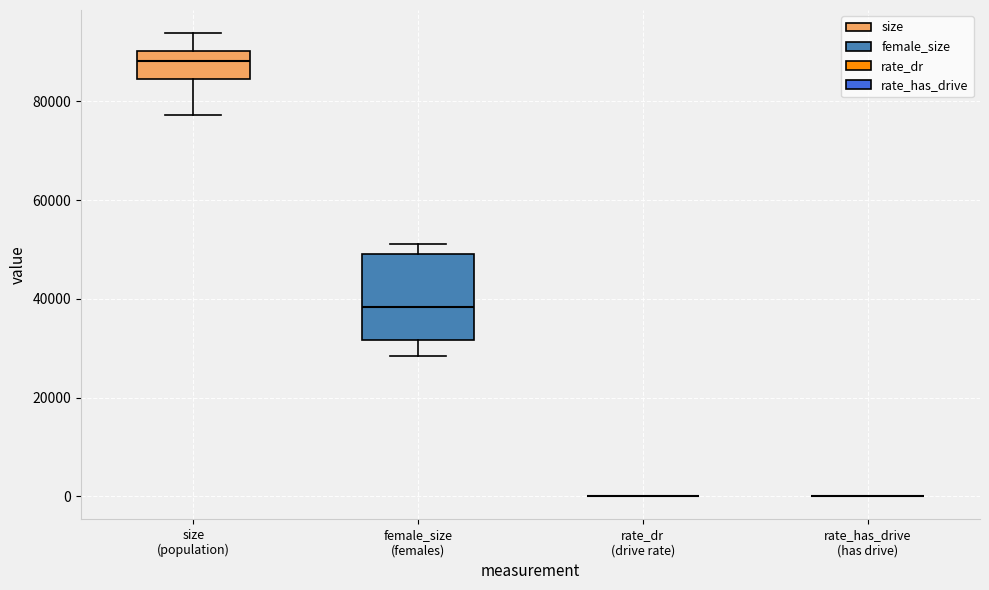

Reading left to right, transcribe this box plot: for each box, give where its median line is, the range the box spans, and where its two whiskers end, as read against the y-axis. The values are not printed on the chart, so give them approximately, as read against the axis.

size (population): median 88000, box 84000 to 90000, whiskers 78000 to 94000
female_size (females): median 38000, box 32000 to 50000, whiskers 28000 to 52000
rate_dr (drive rate): box collapsed to a line at 0, whiskers 0 to 0
rate_has_drive (has drive): box collapsed to a line at 0, whiskers 0 to 0